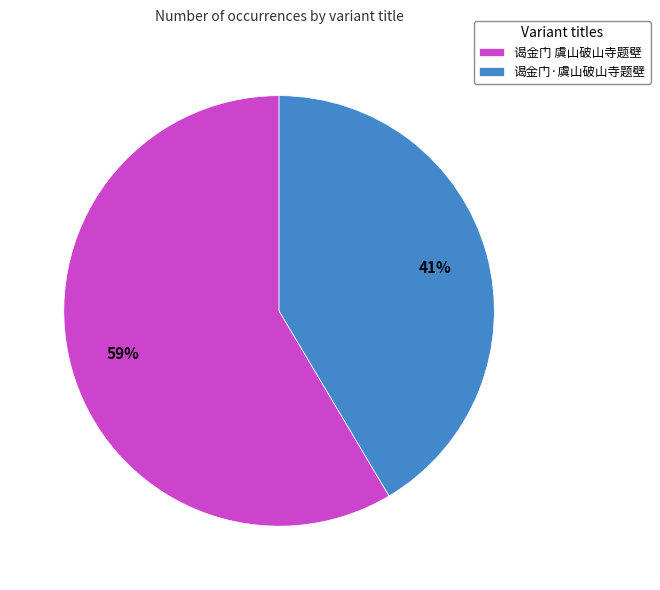

Which has a higher value, 谒金门·虞山破山寺题壁 or 谒金门 虞山破山寺题壁?

谒金门 虞山破山寺题壁